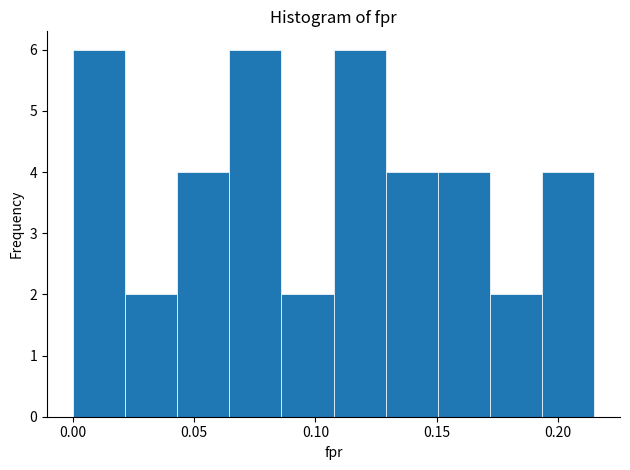

Reading left to right, list every bar in this chart as the range it spans on the x-axis followed by its height. Neither the bar edges nor the heights are printed on the chart, so give them approximately, as read against the axes.

0.000 to 0.020: 6
0.020 to 0.045: 2
0.045 to 0.065: 4
0.065 to 0.085: 6
0.085 to 0.105: 2
0.105 to 0.130: 6
0.130 to 0.150: 4
0.150 to 0.170: 4
0.170 to 0.195: 2
0.195 to 0.215: 4